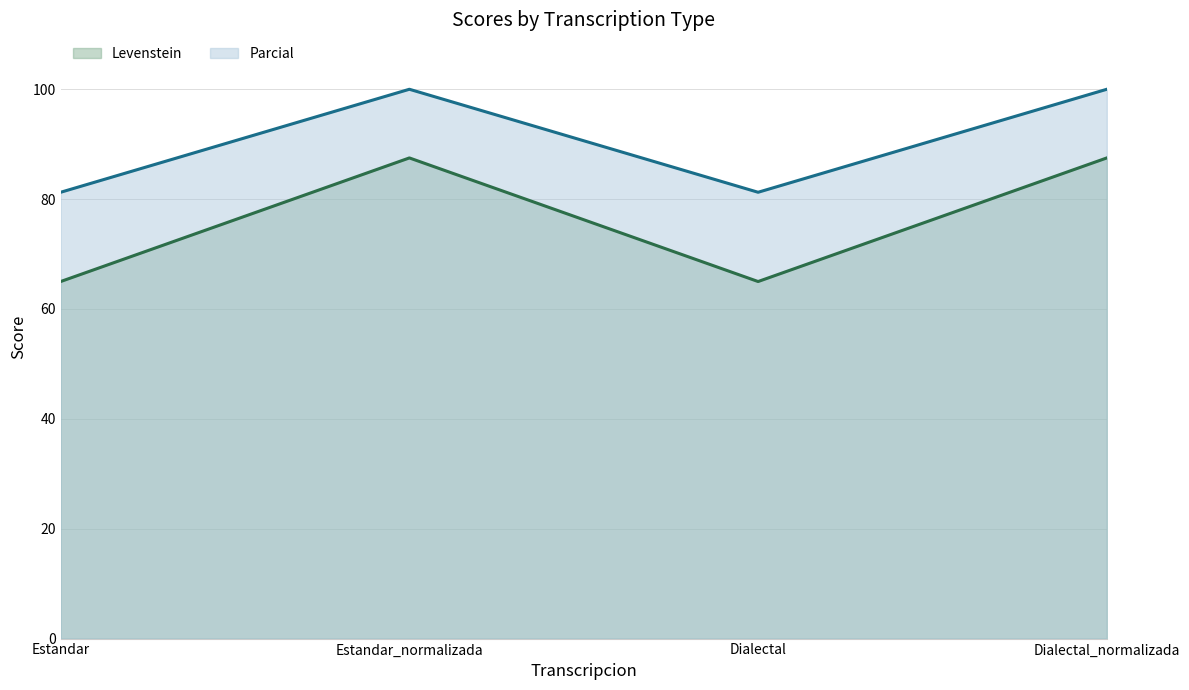

At which category is the sum across all series the highest?

Estandar_normalizada